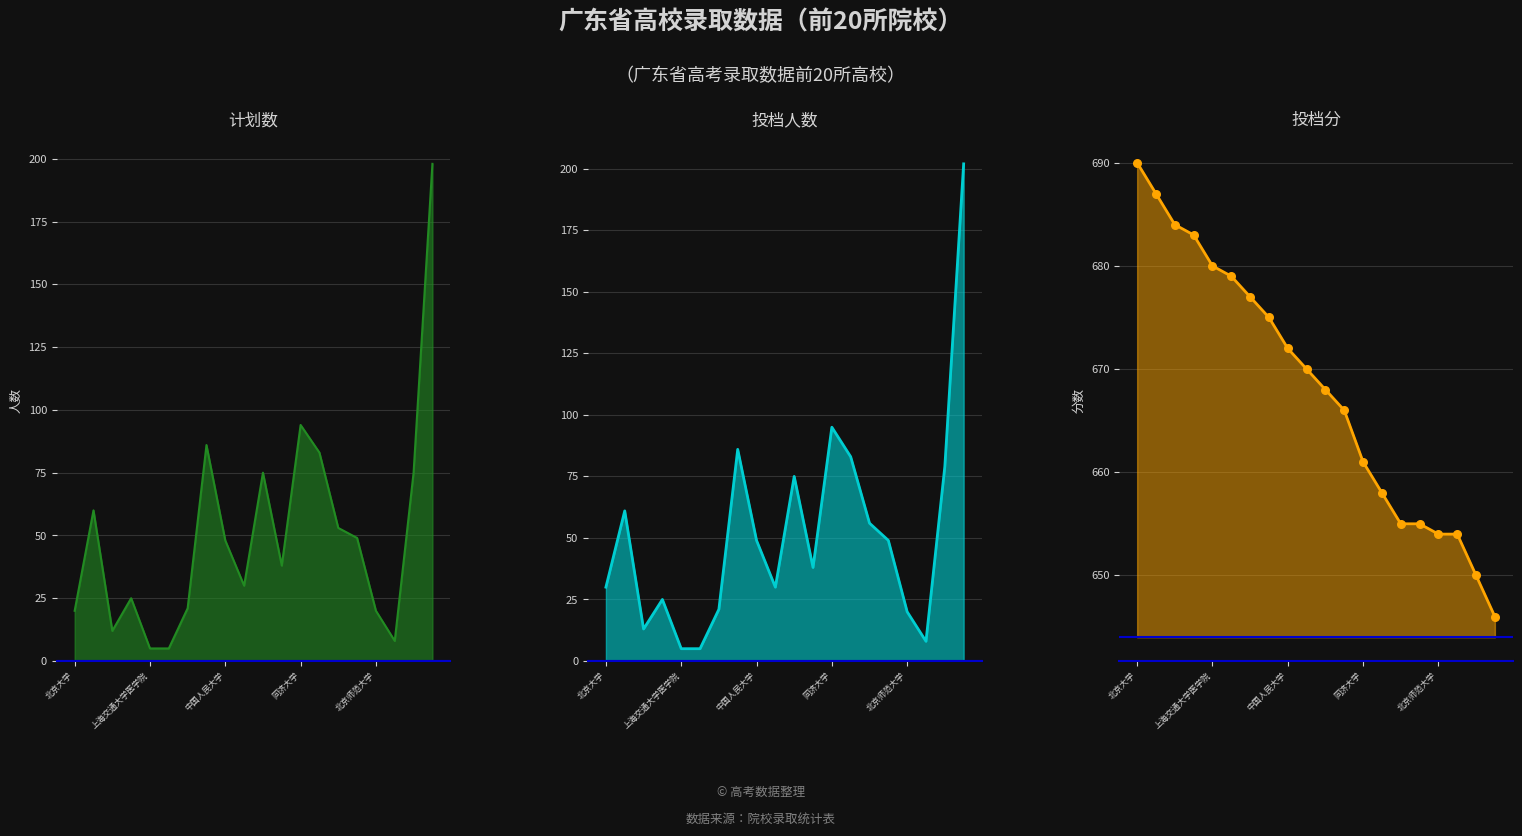

At which category is the sum across all series the highest?

19